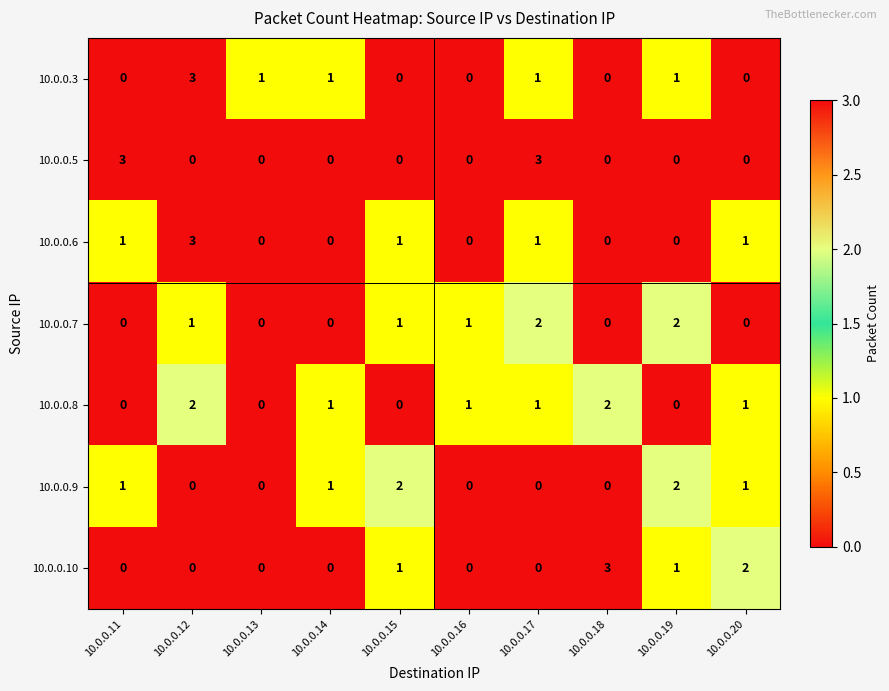

True or false: 10.0.0.8 has a value of 3 at 10.0.0.18.

False